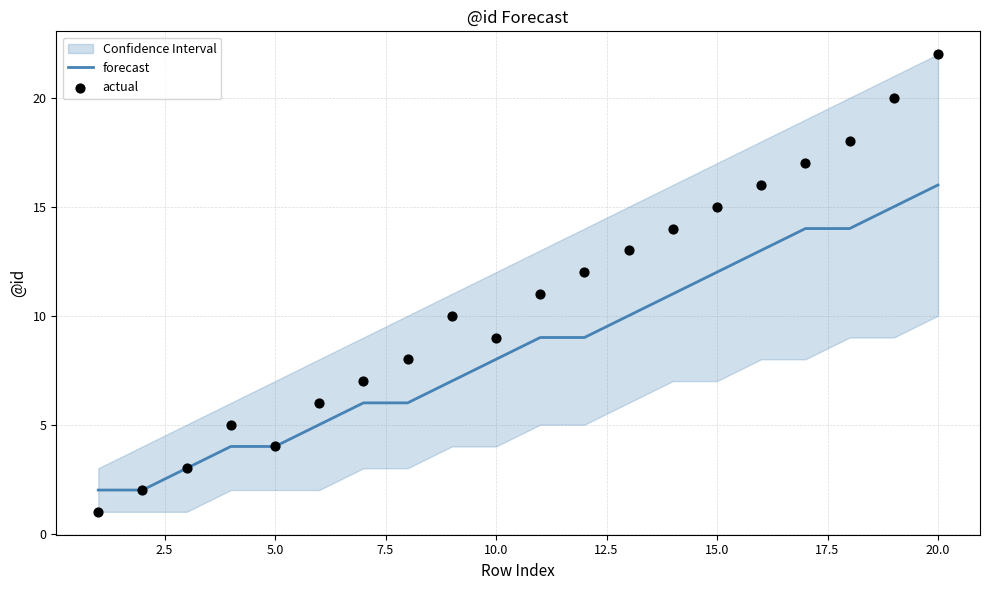

Is the value of actual at 16 greater than the value of forecast at 12.5?

Yes